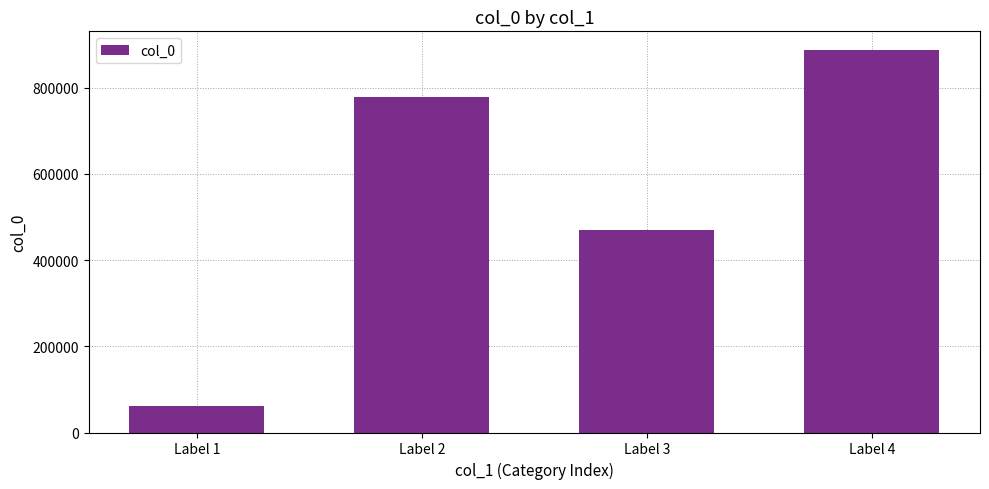

Count the number of categories in the chart.

4